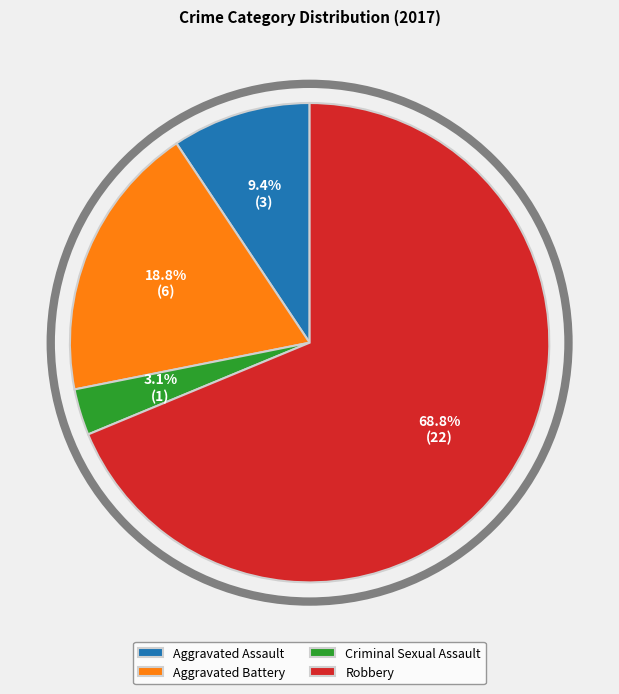

To the nearest percent, what is the combined percentage of Criminal Sexual Assault and Robbery?

72%